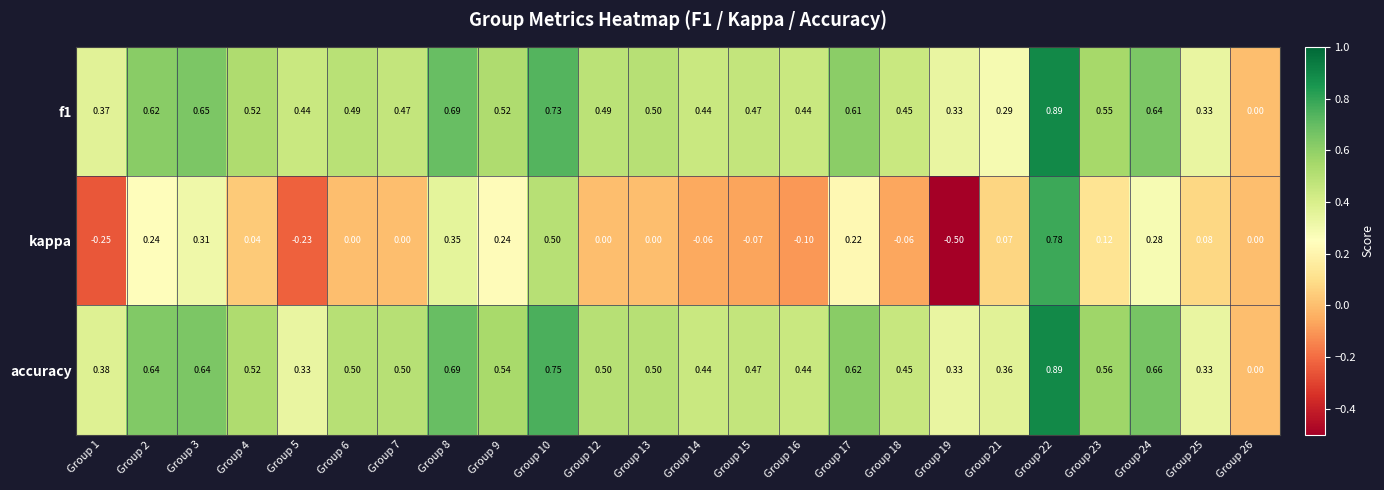

Is the value of f1 at Group 23 greater than the value of accuracy at Group 2?

No